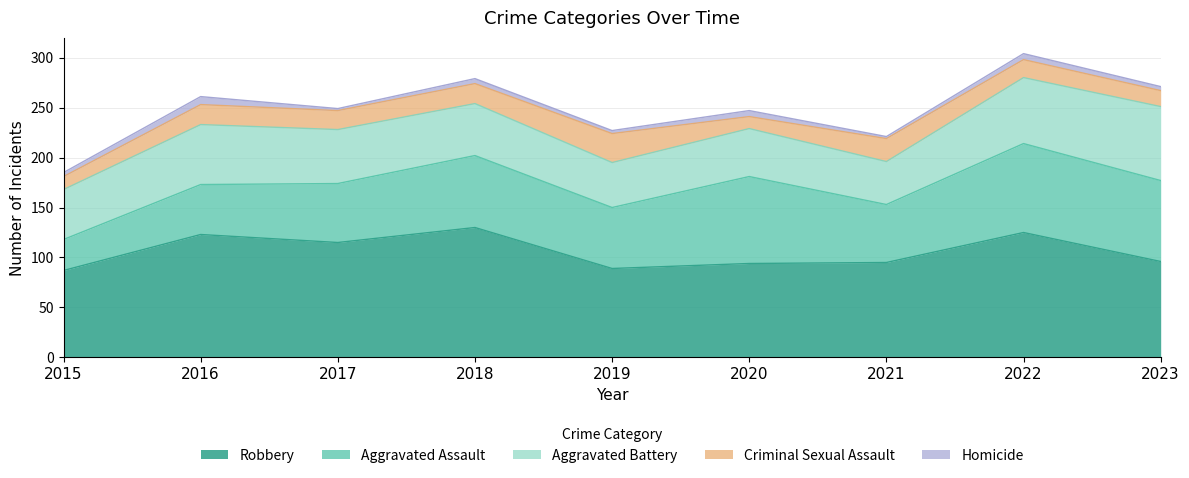

True or false: Robbery and Criminal Sexual Assault intersect in this chart.

False